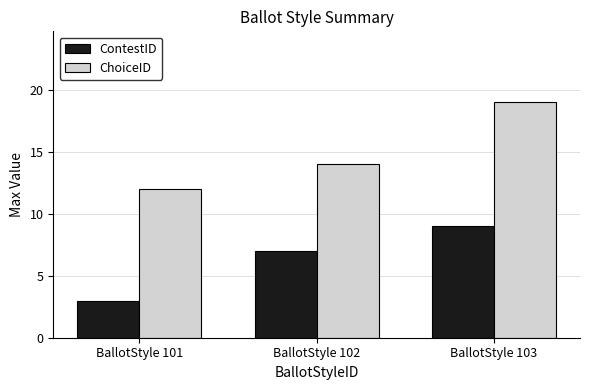

How many bars are there in total?

6